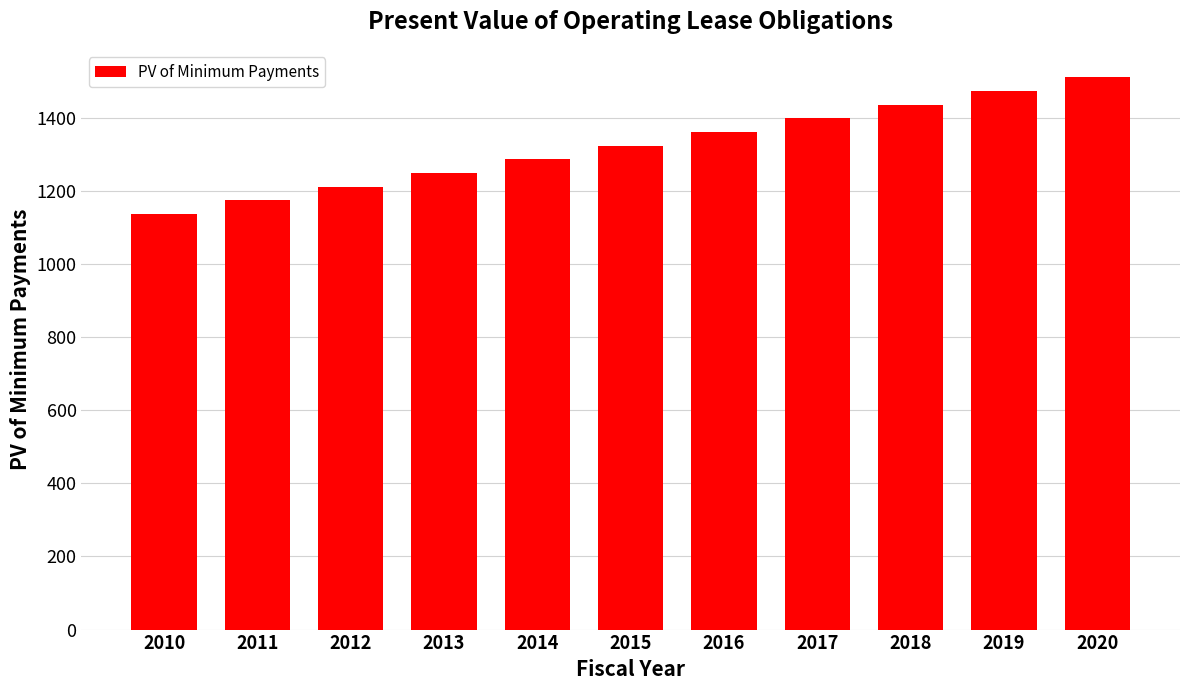

The chart shows a value of 419.1 at 2016. True or false?

False